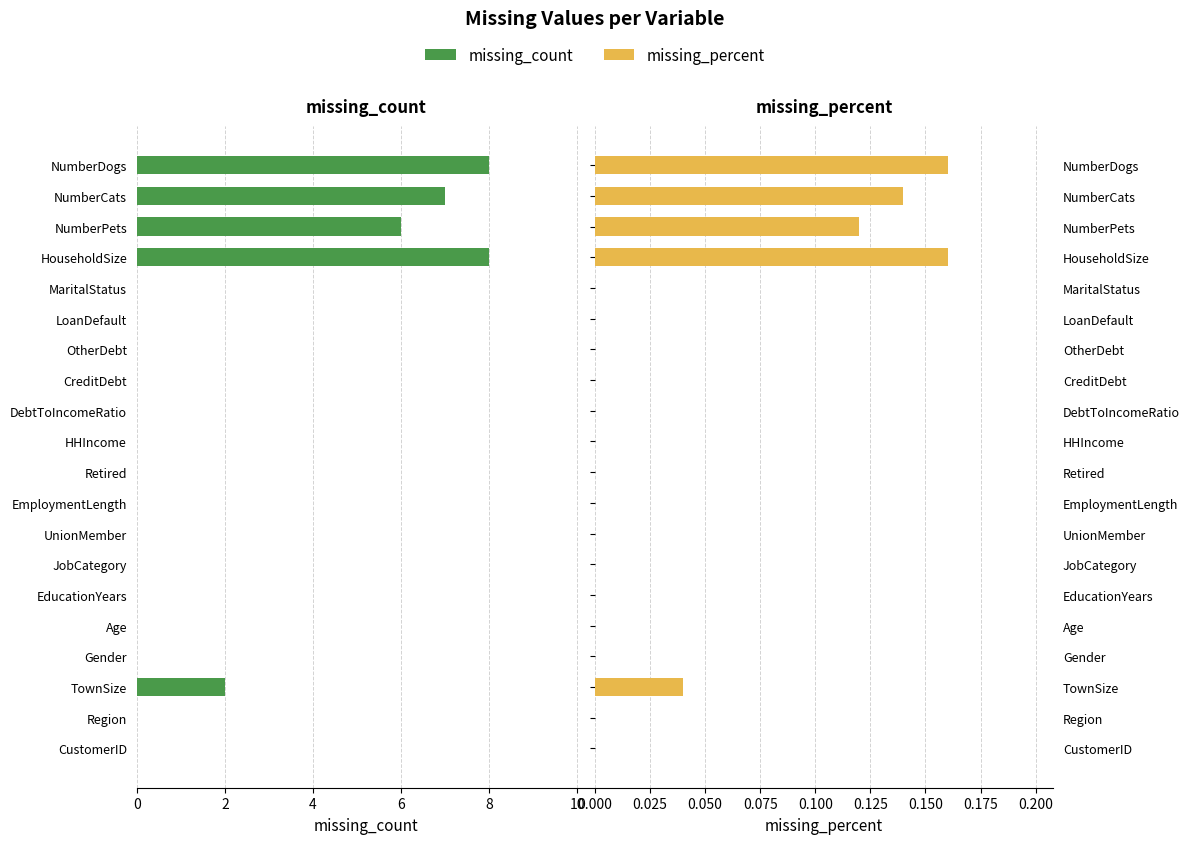

The value of missing_count at MaritalStatus is 3.6. True or false?

False